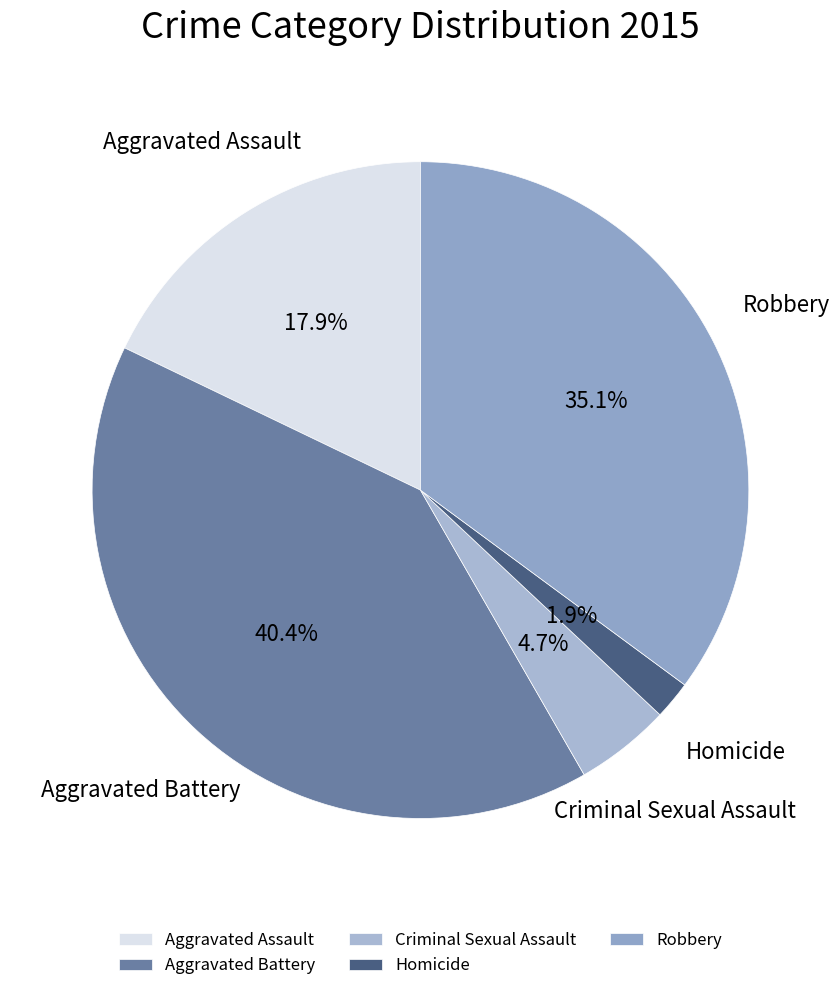

True or false: Aggravated Assault accounts for 9% of the total.

False